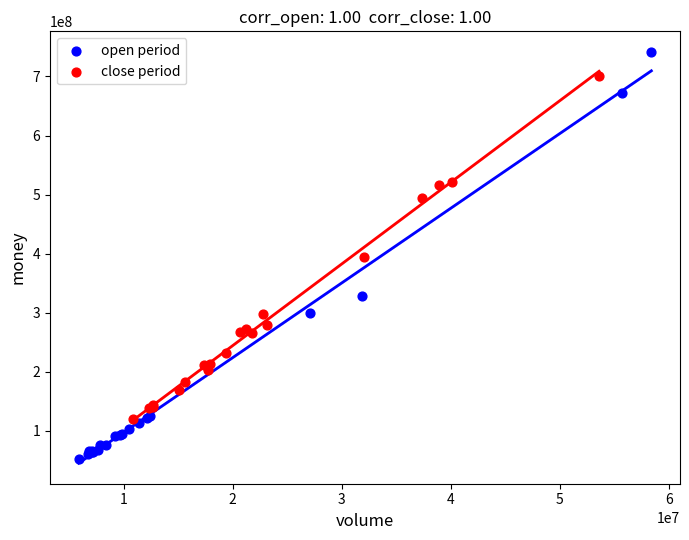

Which series has the widest spread of Y values?

open period